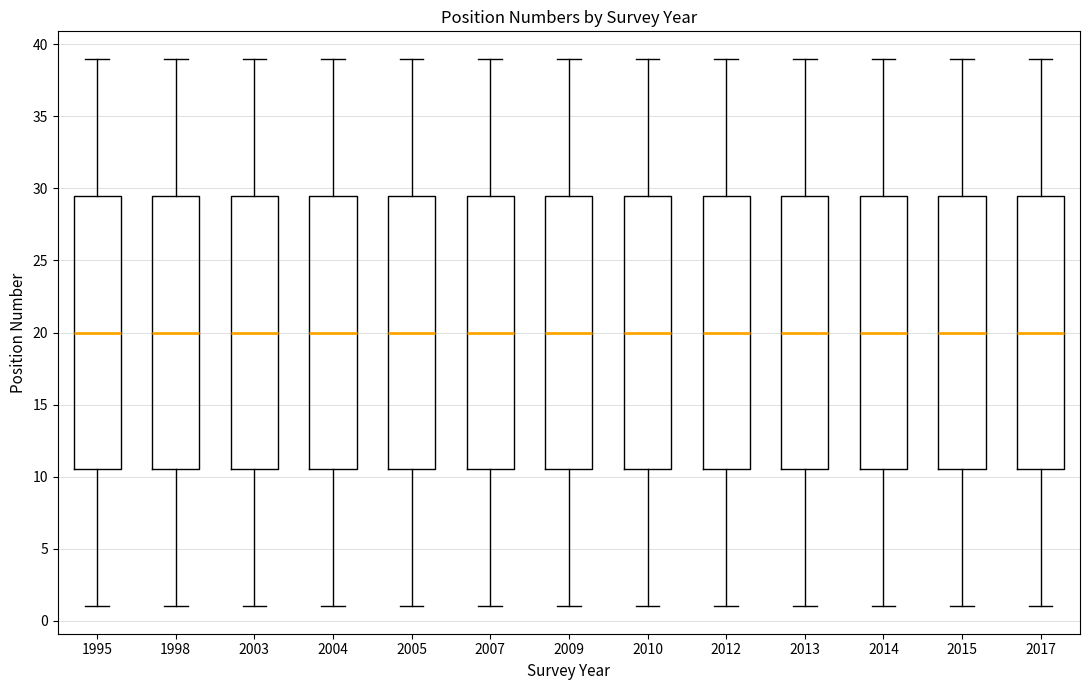

Reading left to right, transcribe this box plot: for each box, give where its median line is, the range the box spans, and where its two whiskers end, as read against the y-axis. The values are not printed on the chart, so give them approximately, as read against the axis.

1995: median 20.0, box 10.5 to 29.5, whiskers 1.0 to 39.0
1998: median 20.0, box 10.5 to 29.5, whiskers 1.0 to 39.0
2003: median 20.0, box 10.5 to 29.5, whiskers 1.0 to 39.0
2004: median 20.0, box 10.5 to 29.5, whiskers 1.0 to 39.0
2005: median 20.0, box 10.5 to 29.5, whiskers 1.0 to 39.0
2007: median 20.0, box 10.5 to 29.5, whiskers 1.0 to 39.0
2009: median 20.0, box 10.5 to 29.5, whiskers 1.0 to 39.0
2010: median 20.0, box 10.5 to 29.5, whiskers 1.0 to 39.0
2012: median 20.0, box 10.5 to 29.5, whiskers 1.0 to 39.0
2013: median 20.0, box 10.5 to 29.5, whiskers 1.0 to 39.0
2014: median 20.0, box 10.5 to 29.5, whiskers 1.0 to 39.0
2015: median 20.0, box 10.5 to 29.5, whiskers 1.0 to 39.0
2017: median 20.0, box 10.5 to 29.5, whiskers 1.0 to 39.0